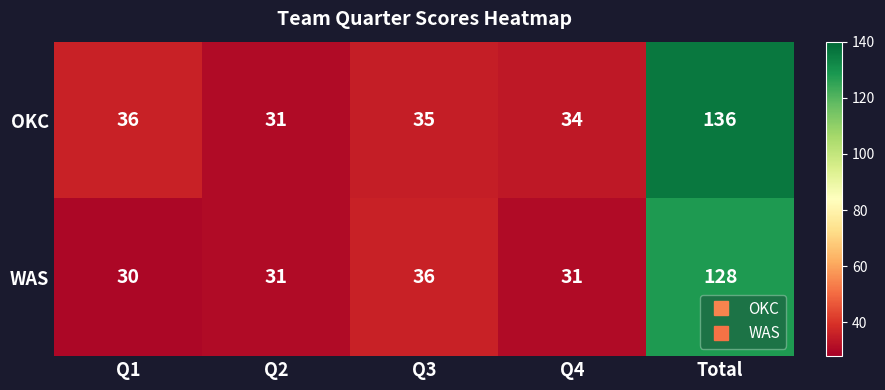

Which series has the largest range (max minus min)?

OKC